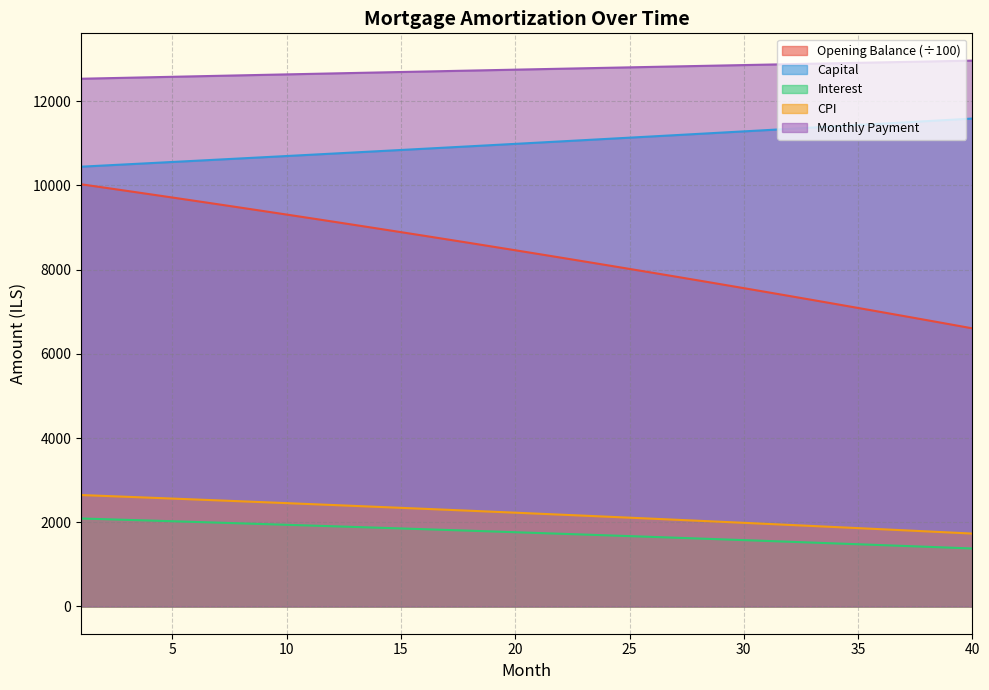

What is the smallest value displayed?

1376.0